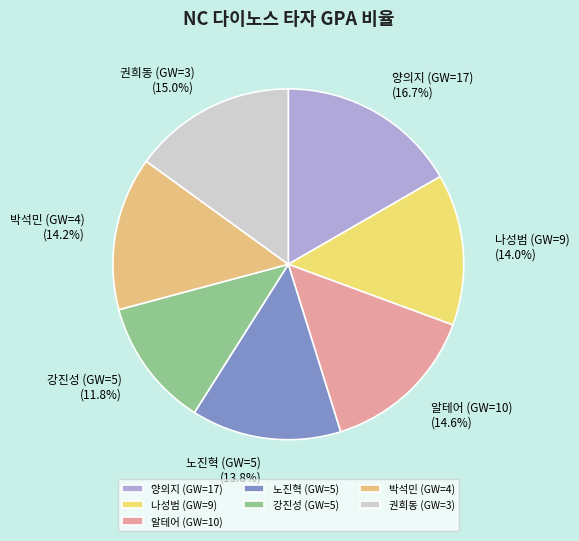

To the nearest percent, what portion does 알테어 (GW=10) represent?

15%